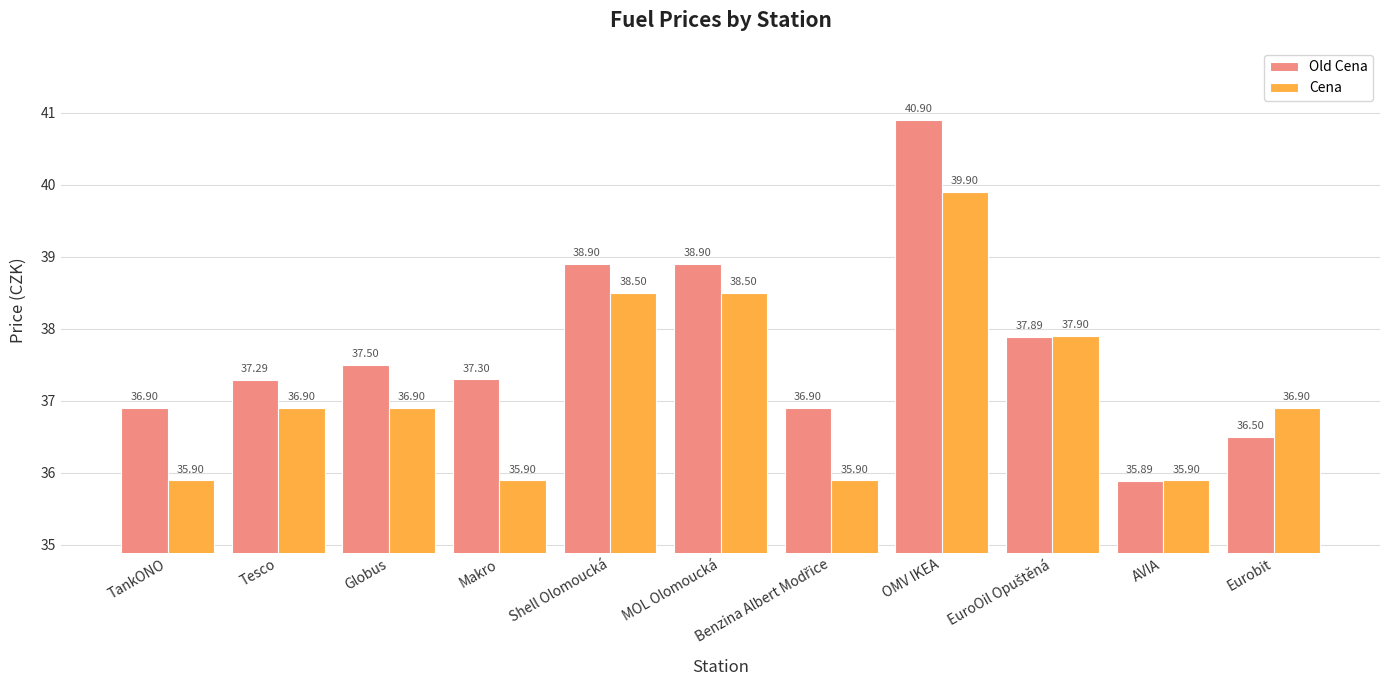

Which series has the largest range (max minus min)?

Old Cena